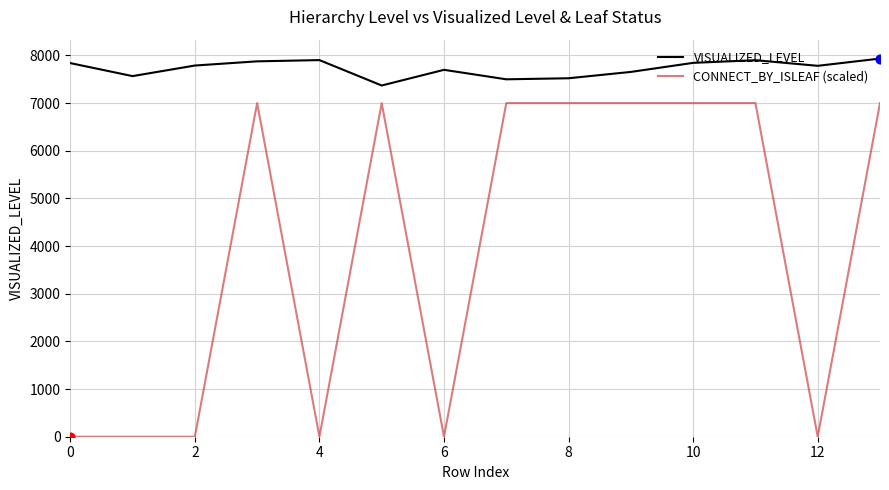

Which series has the widest spread of values?

CONNECT_BY_ISLEAF (scaled)